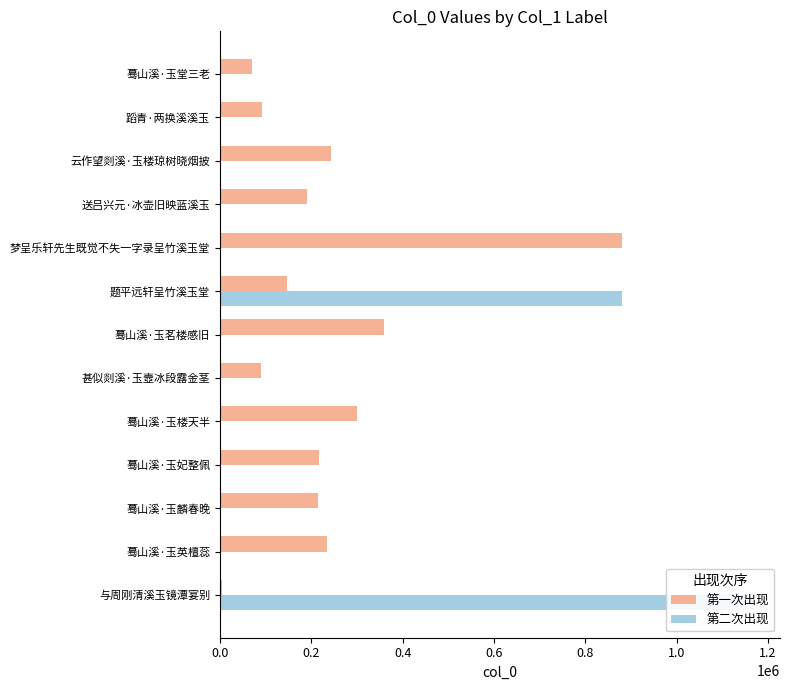

Which has a higher value, 送吕兴元·冰壶旧映蓝溪玉 or 蓦山溪·玉妃整佩?

蓦山溪·玉妃整佩